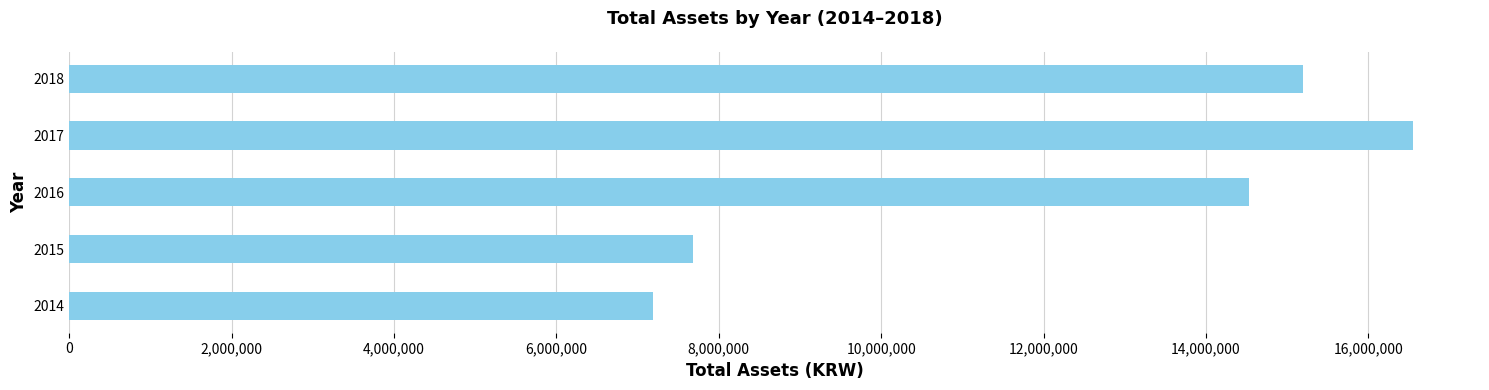

What is the difference between the maximum and minimum values?

9357586